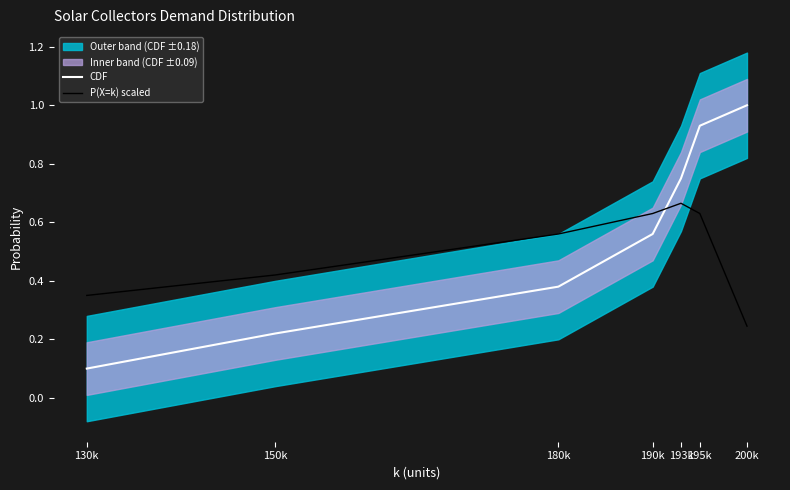

Does the chart display data point markers on the line(s)?

No